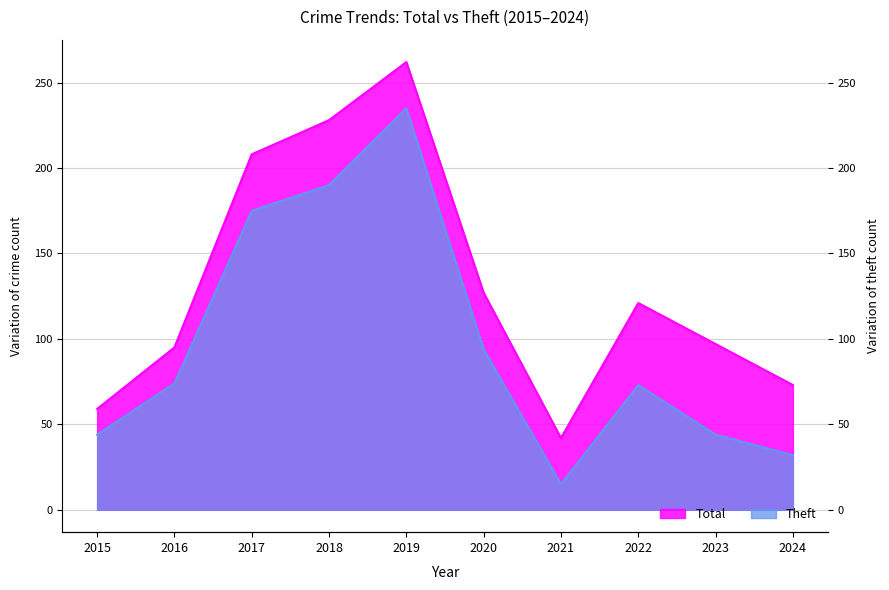

At which category does the chart reach its peak across all series?

2019